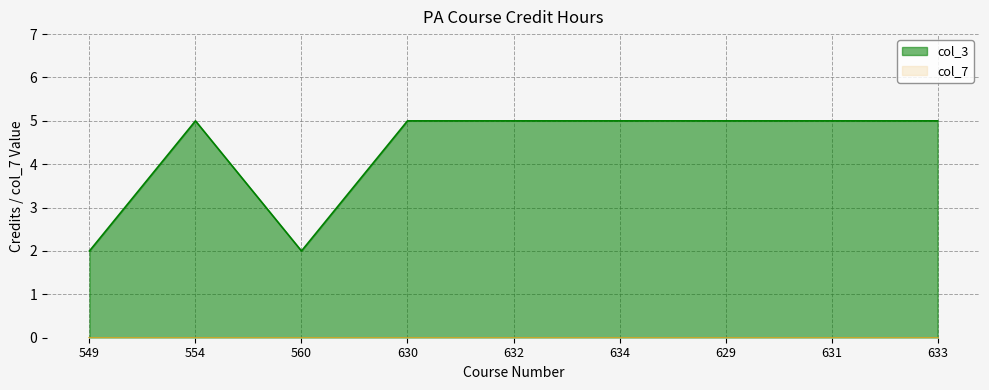

Does the chart display data point markers on the line(s)?

No